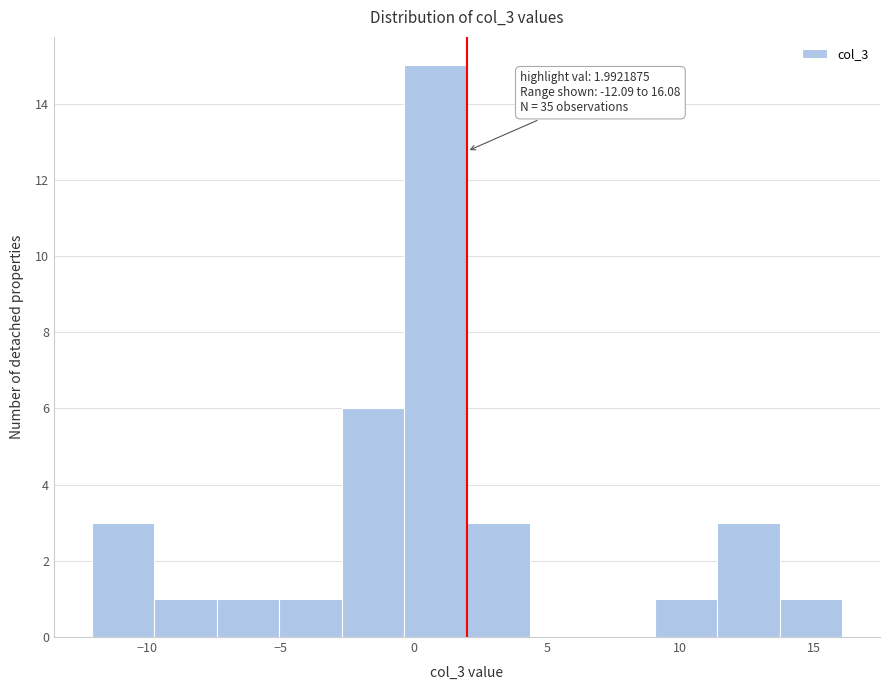

Which range on the x-axis has the tallest bar?

-0.5 to 2.0